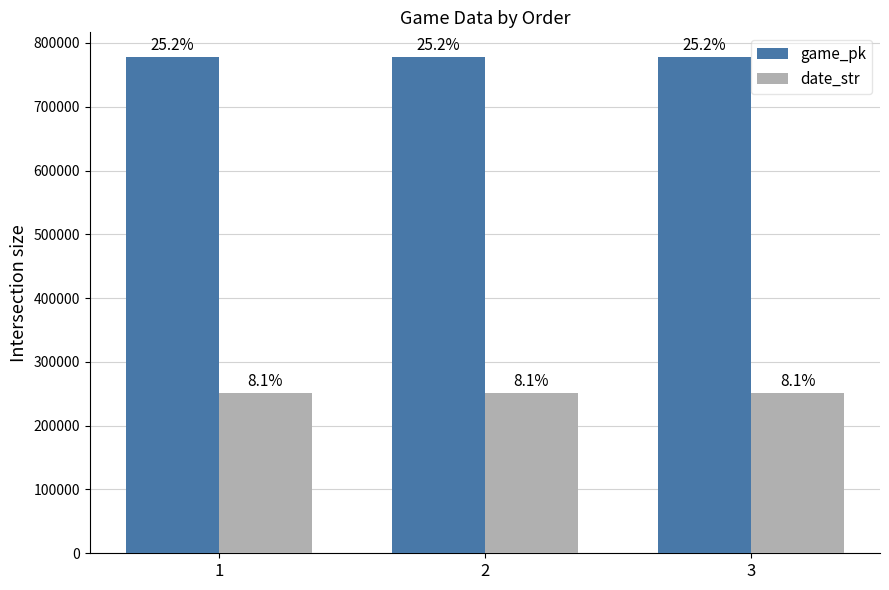

Reading left to right, list all the values displayed in this chart.

game_pk: 777654	777672	777766
date_str: 250604	250603	250525